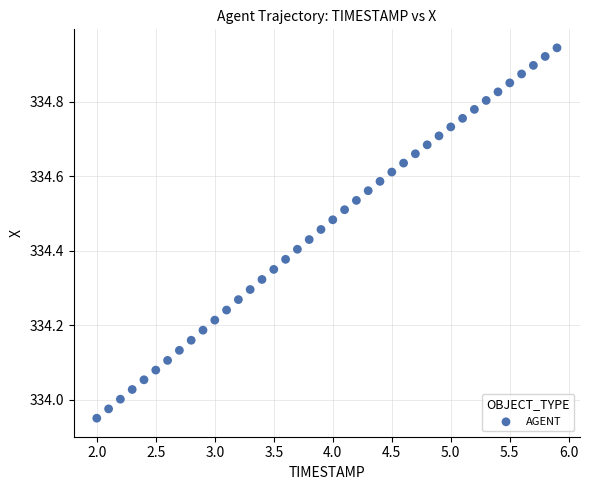

What is the range of Y values (max minus min)?

1.0